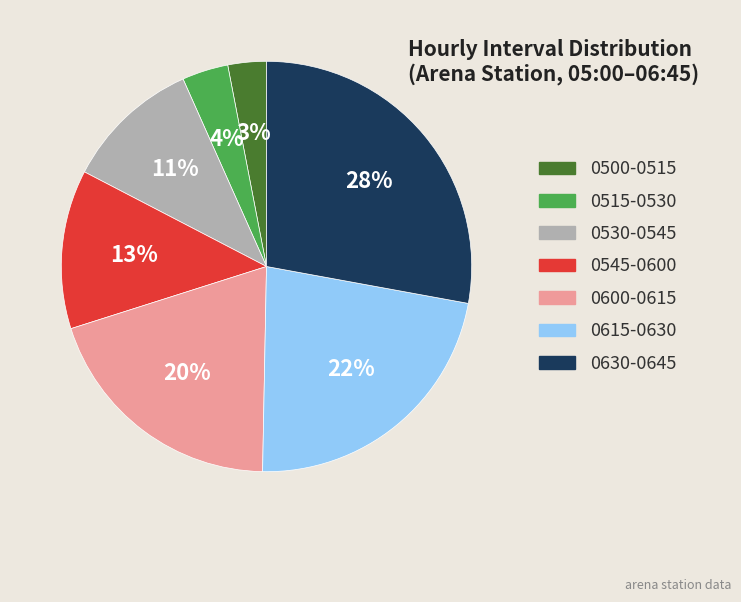

Rank the categories by value from lowest to highest.

0500-0515, 0515-0530, 0530-0545, 0545-0600, 0600-0615, 0615-0630, 0630-0645